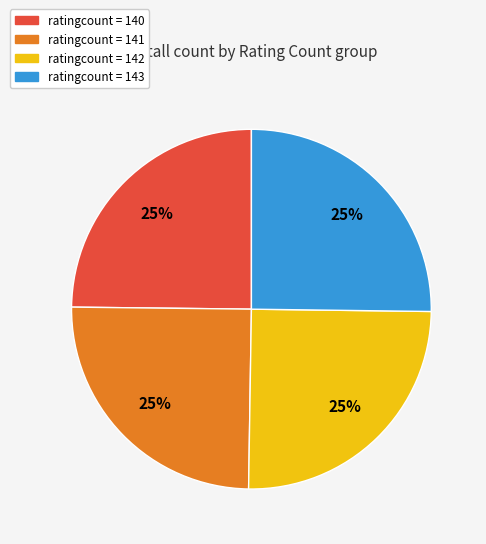

Is there any slice that represents more than half of the pie?

No